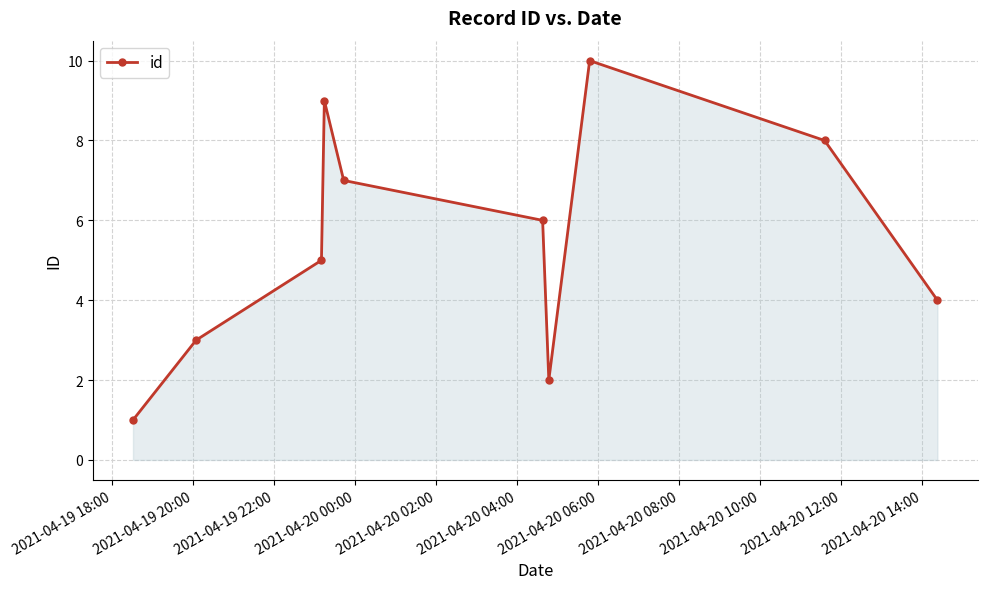

True or false: there are more than 2 points higher than both neighbors.

False